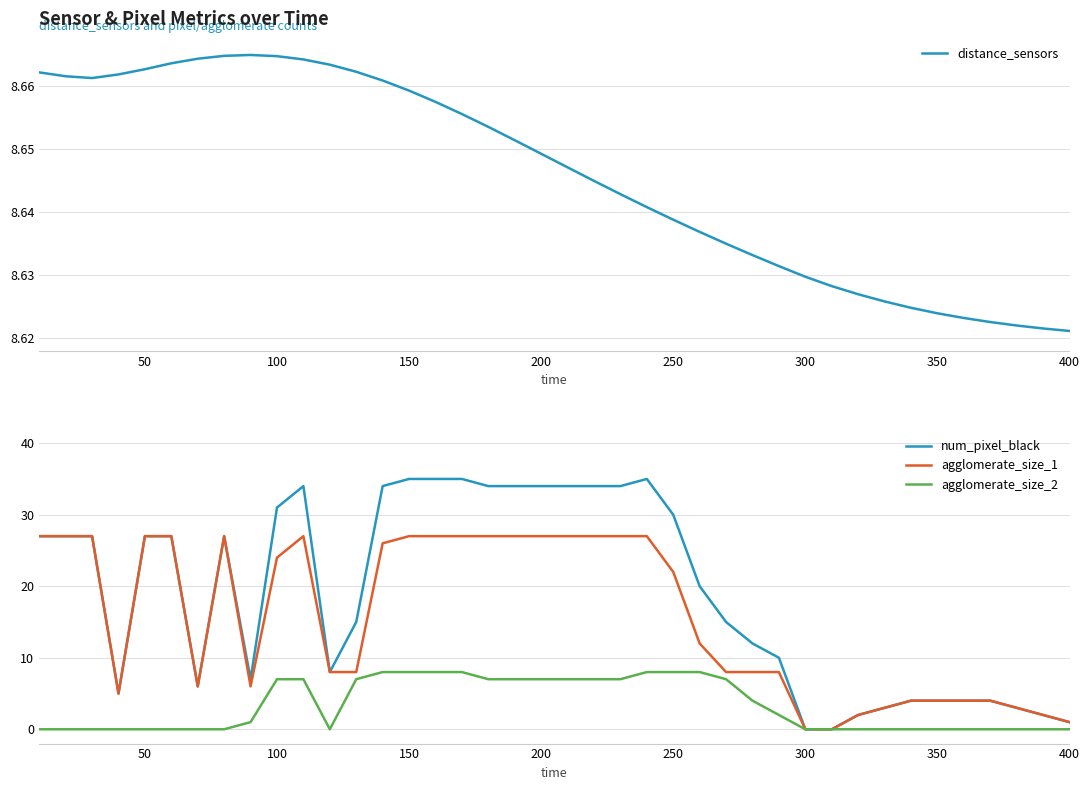

At how many categories does at least one series exceed 10?

24